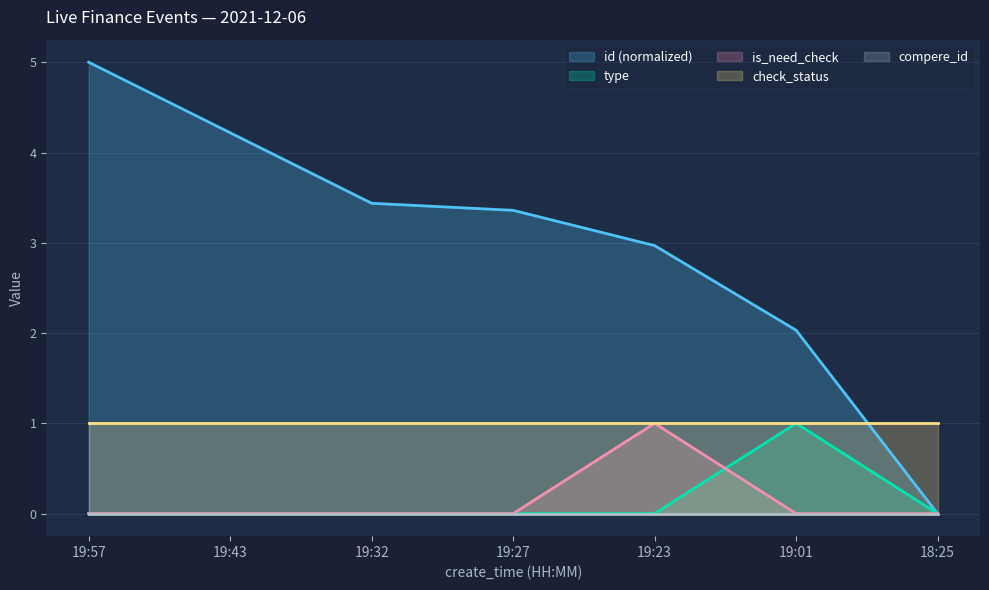

Does the chart display data point markers on the line(s)?

No